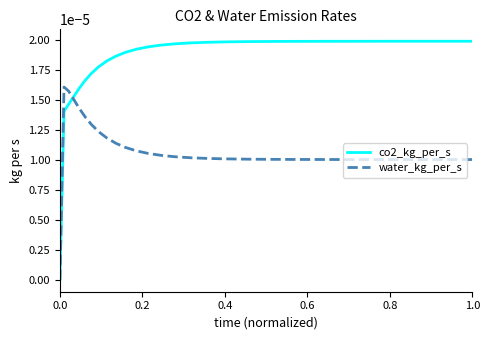

What are all the series names shown in the legend?

co2_kg_per_s, water_kg_per_s